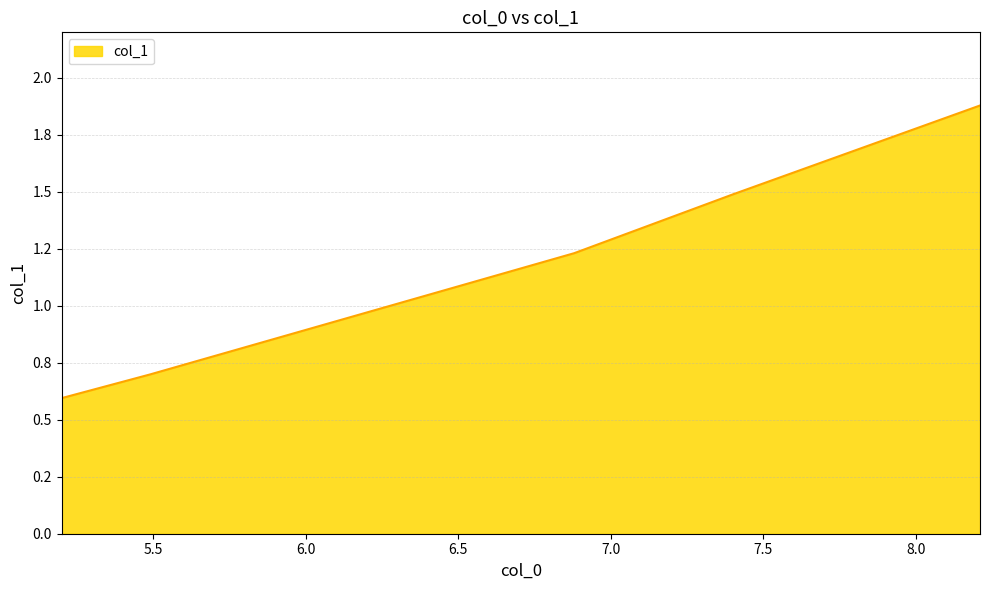

Does the chart display data point markers on the line(s)?

No